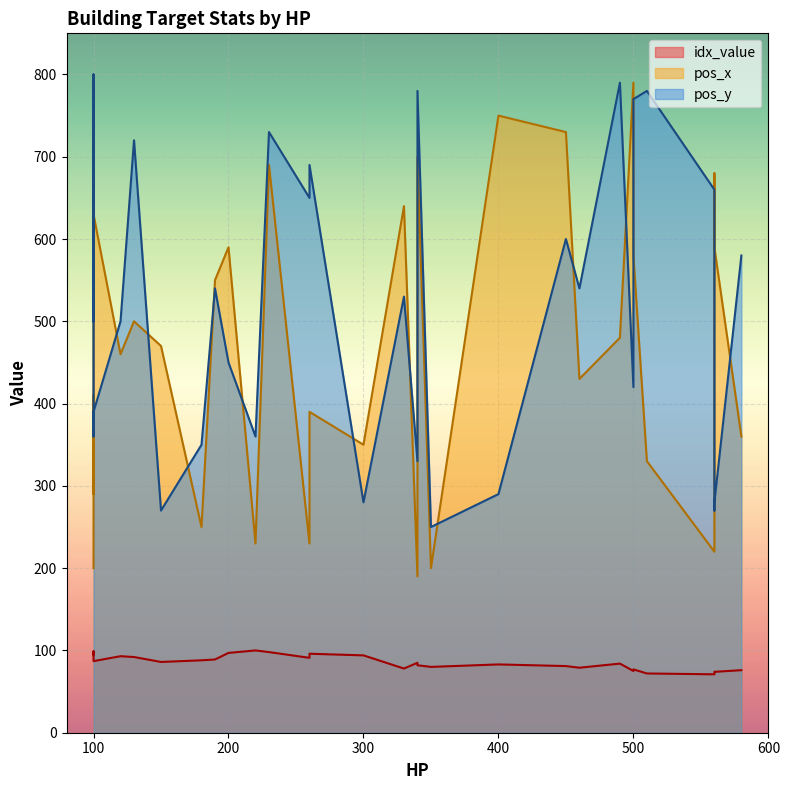

Which category has the lowest value across all series?

560